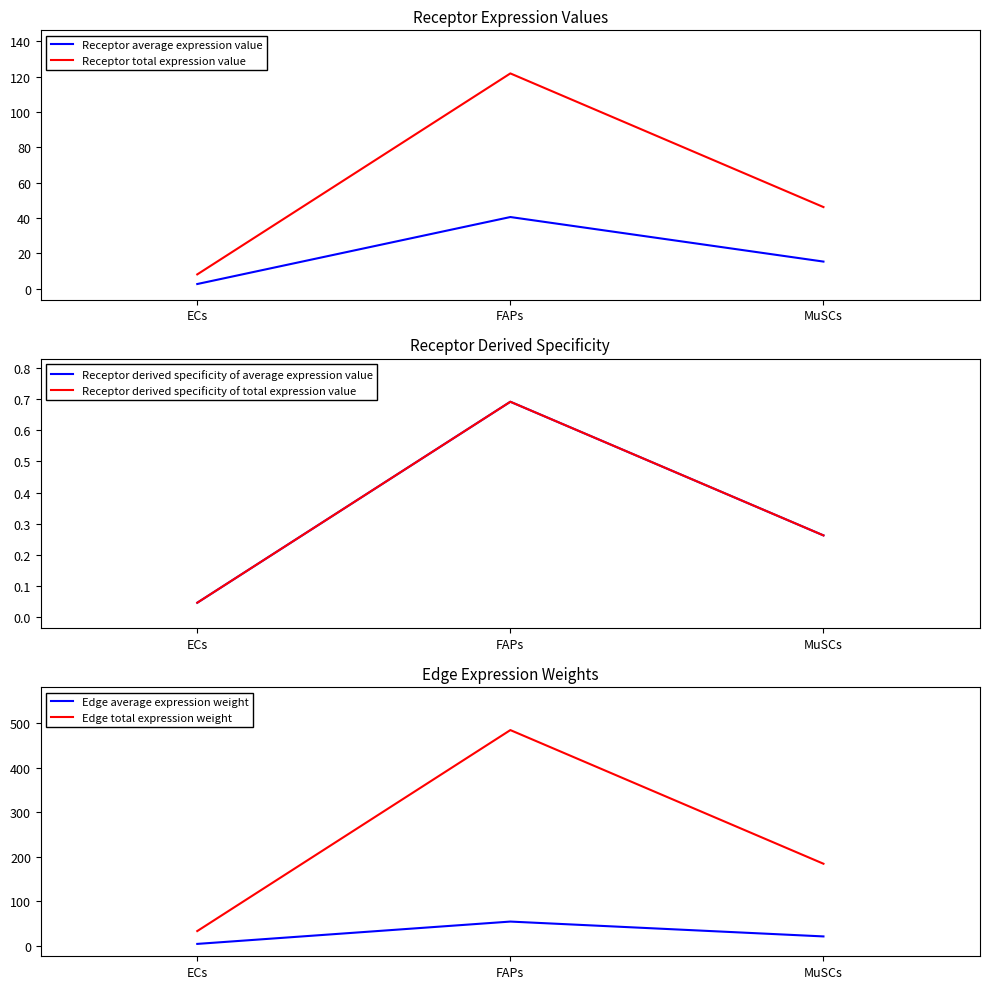

Rank the categories by Receptor derived specificity of total expression value value from highest to lowest.

FAPs, MuSCs, ECs